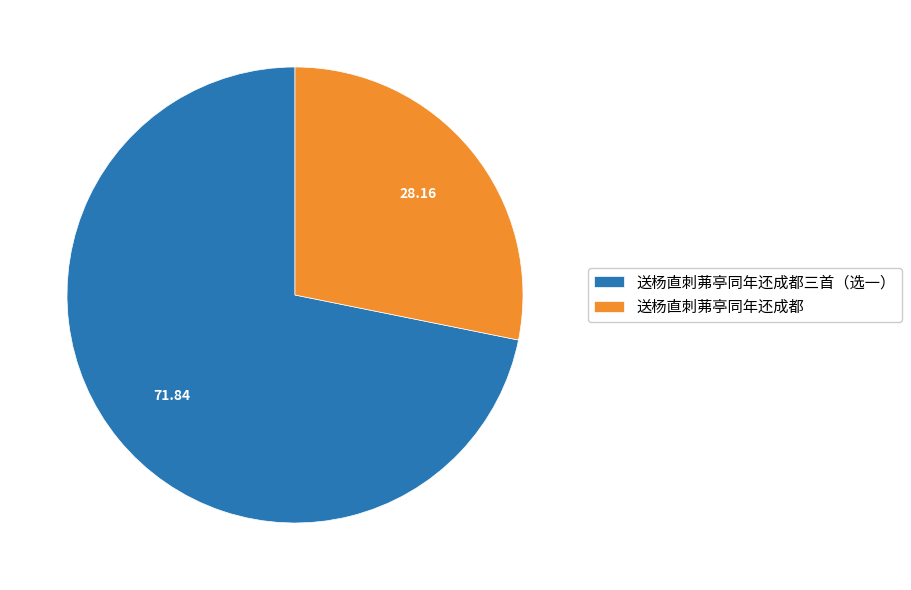

Which has a higher value, 送杨直刺茀亭同年还成都 or 送杨直刺茀亭同年还成都三首（选一）?

送杨直刺茀亭同年还成都三首（选一）